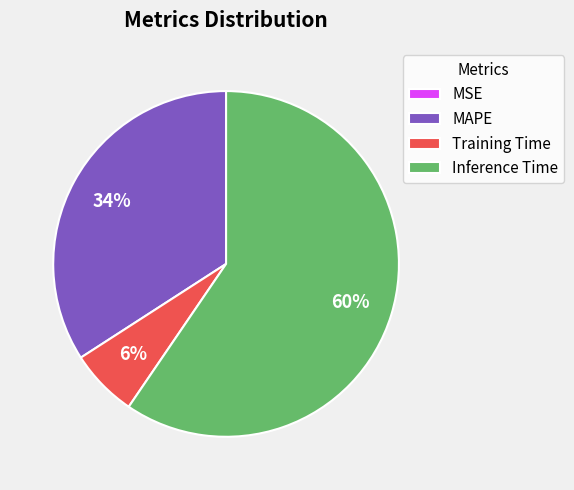

What percentage is the Training Time slice, to the nearest percent?

6%